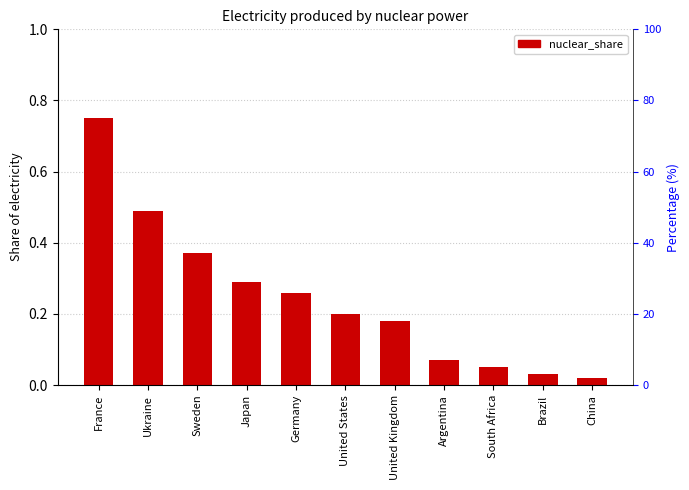

At which category does the chart reach its minimum across all series?

China